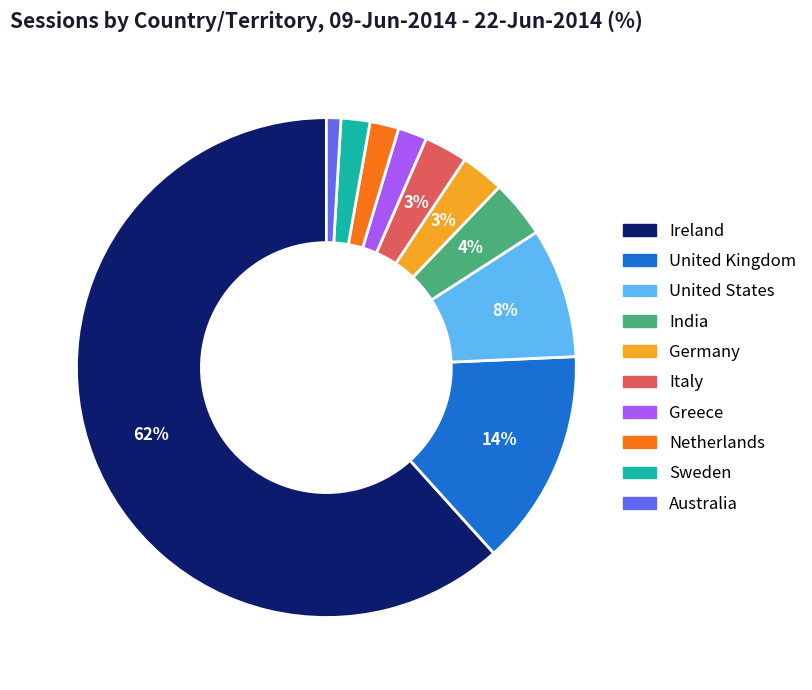

Is it true that Ireland is 53% of the pie?

False